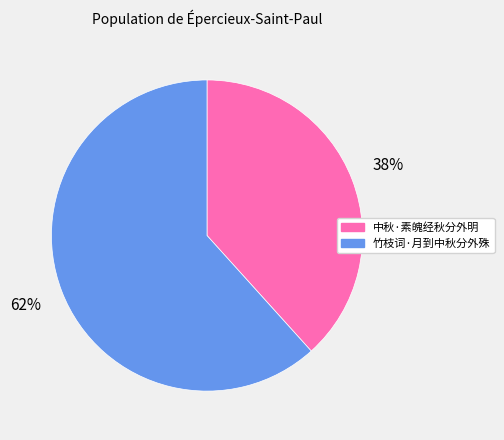

Combined, do 中秋·素魄经秋分外明 and 竹枝词·月到中秋分外殊 account for over 50%?

Yes